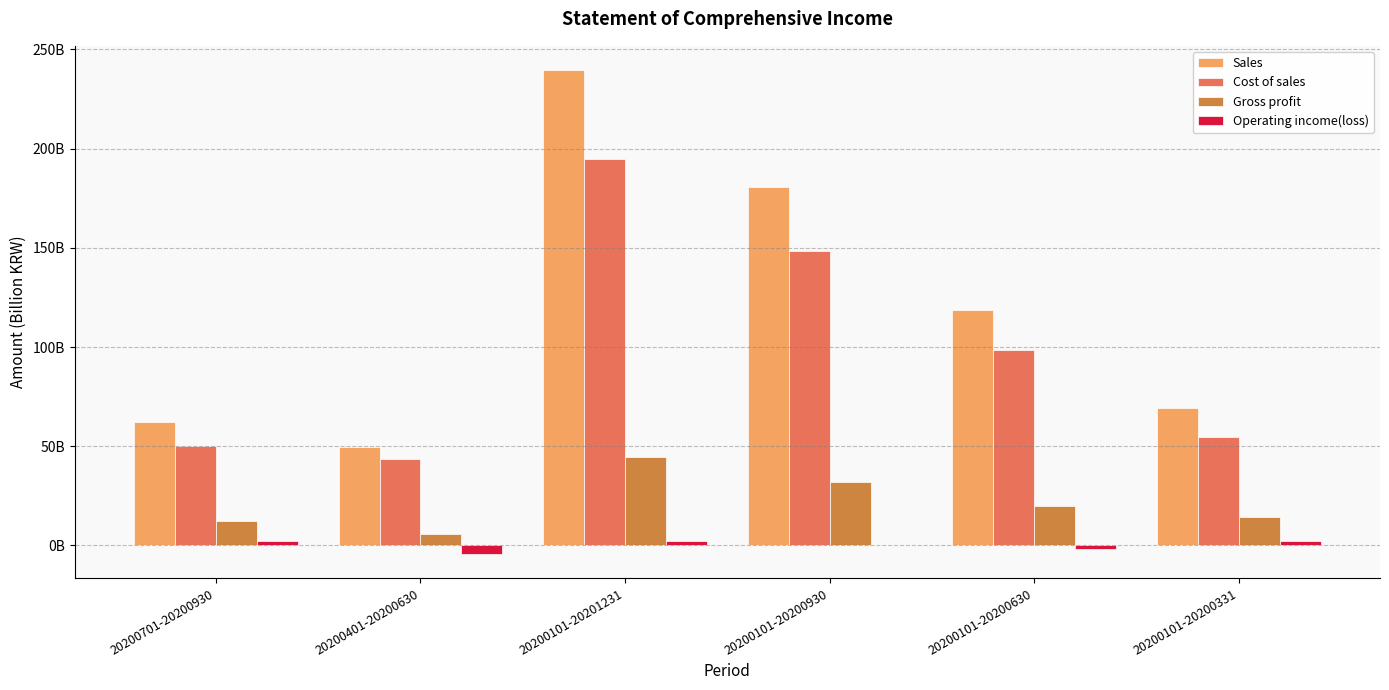

Reading right to left, extract all data points from this chart.

Sales: 69.1	118.5	180.4	239.6	49.4	62.0
Cost of sales: 54.8	98.6	148.5	194.9	43.8	49.9
Gross profit: 14.3	19.9	32.0	44.7	5.6	12.1
Operating income(loss): 2.5	-1.9	0.4	2.4	-4.3	2.2